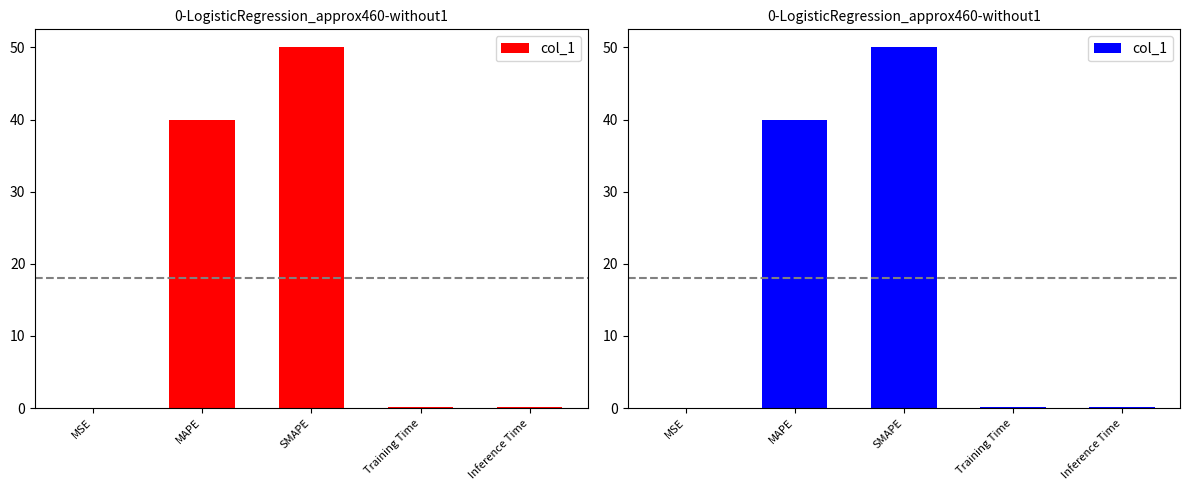

What is the average value?

18.0